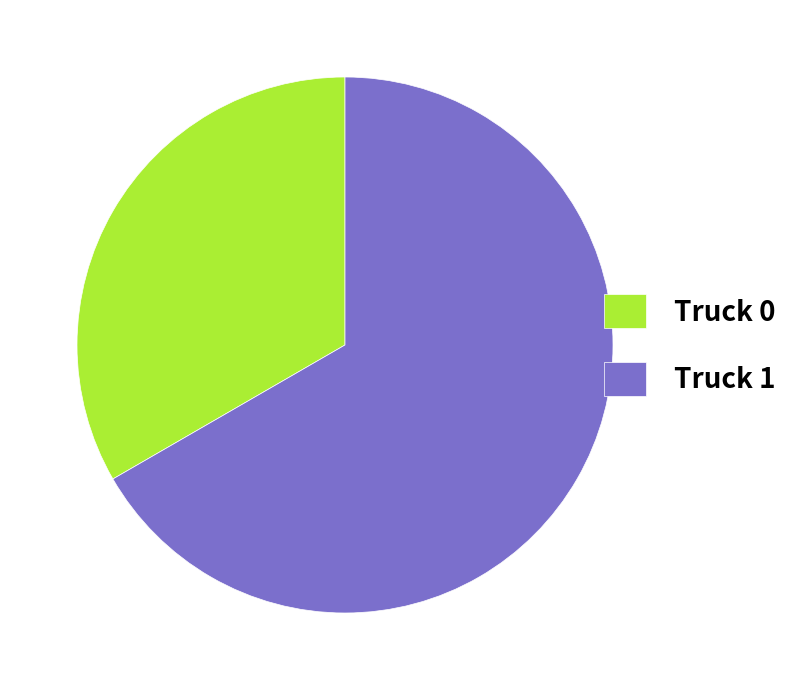

Do Truck 1 and Truck 0 together represent more than half of the pie?

Yes